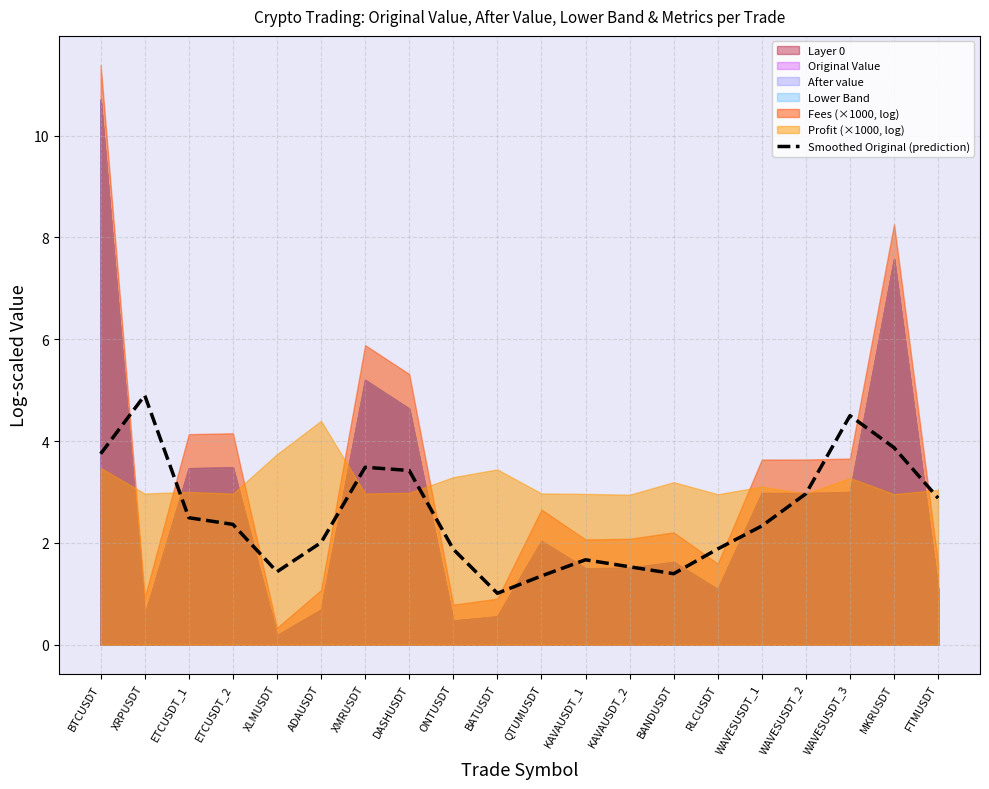

True or false: the data shows 1.0 at BATUSDT.

True